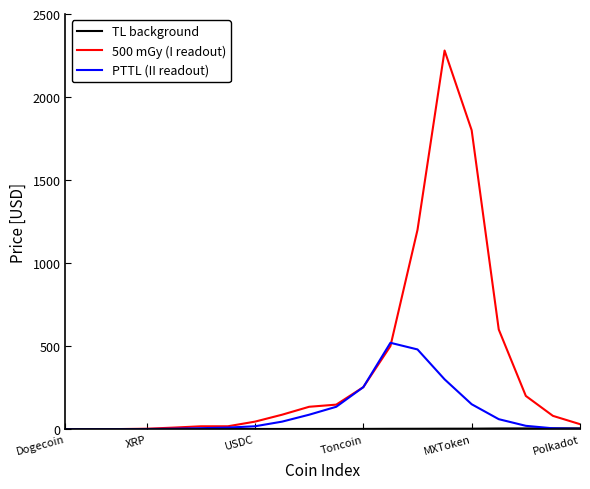

Which series has the largest total across all categories?

500 mGy (I readout)